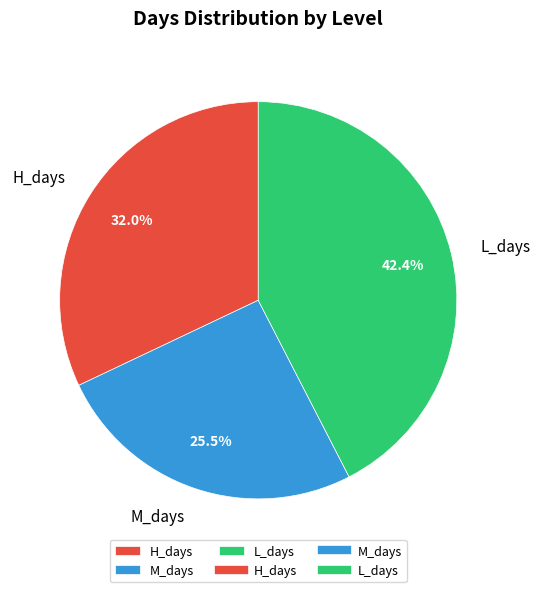

Combined, what portion of the pie is L_days and H_days?

74.5%